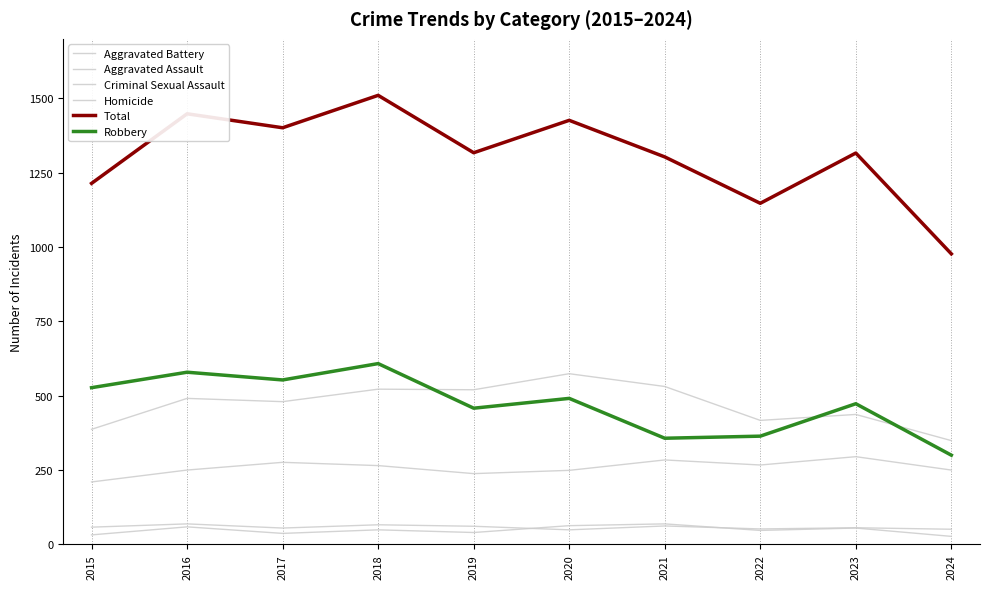

The value of Aggravated Assault at 2017 is 276. True or false?

True